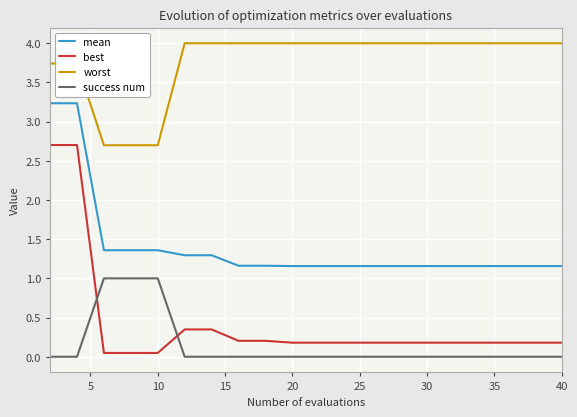

True or false: best and worst cross at least once.

False